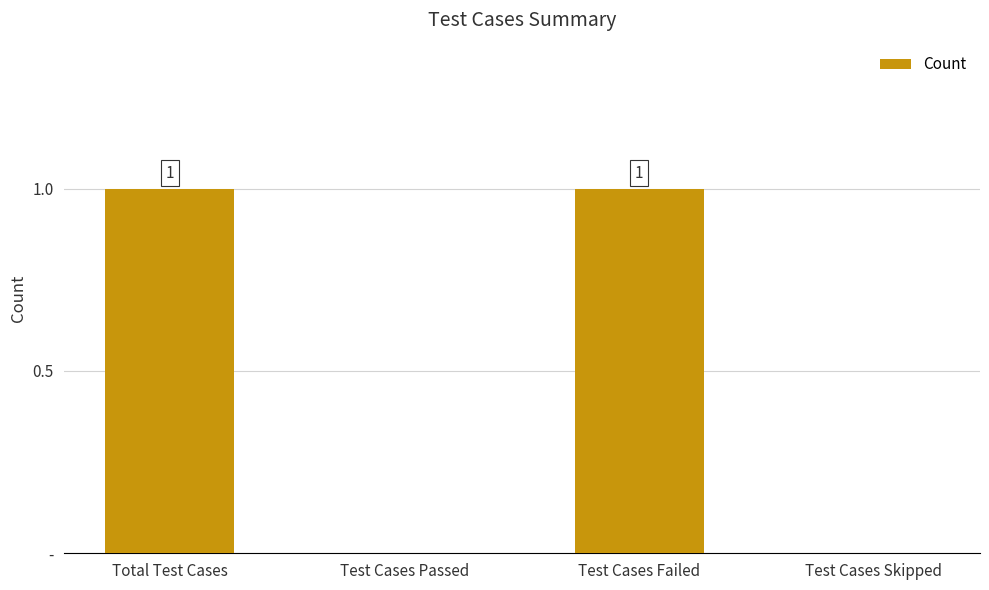

List the labels in order of value, largest first.

Total Test Cases, Test Cases Failed, Test Cases Passed, Test Cases Skipped